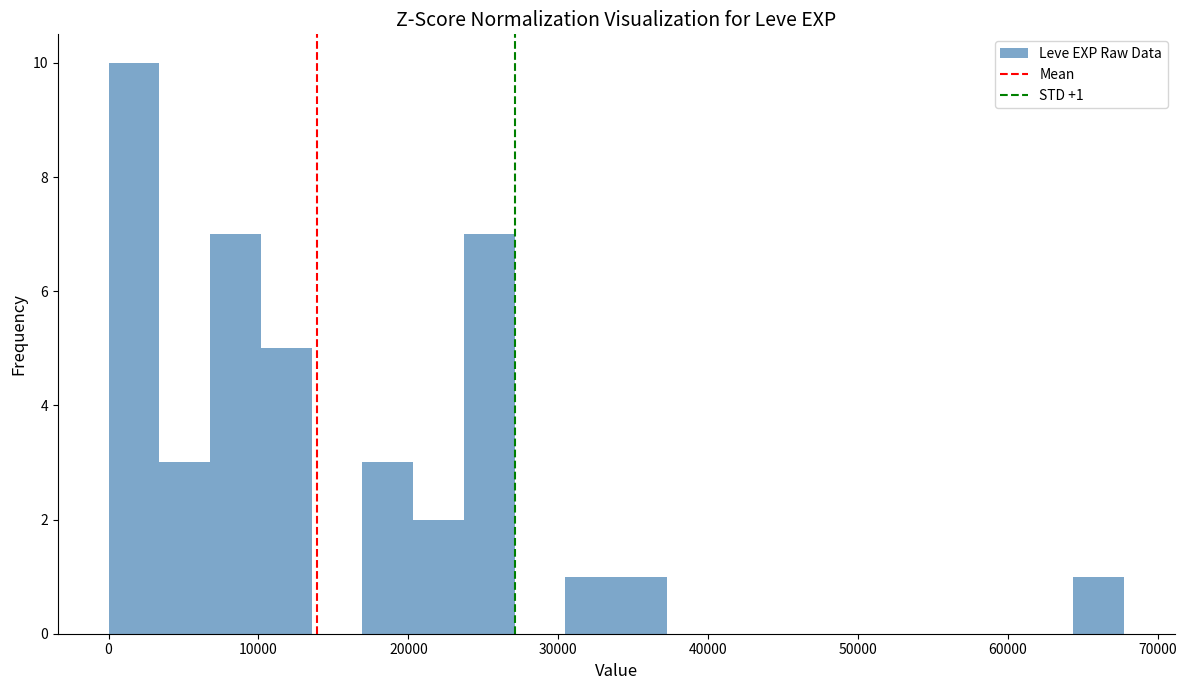

Around what value on the x-axis is the tallest bar? Give the approximate position of its centre, as read against the axis.

2000